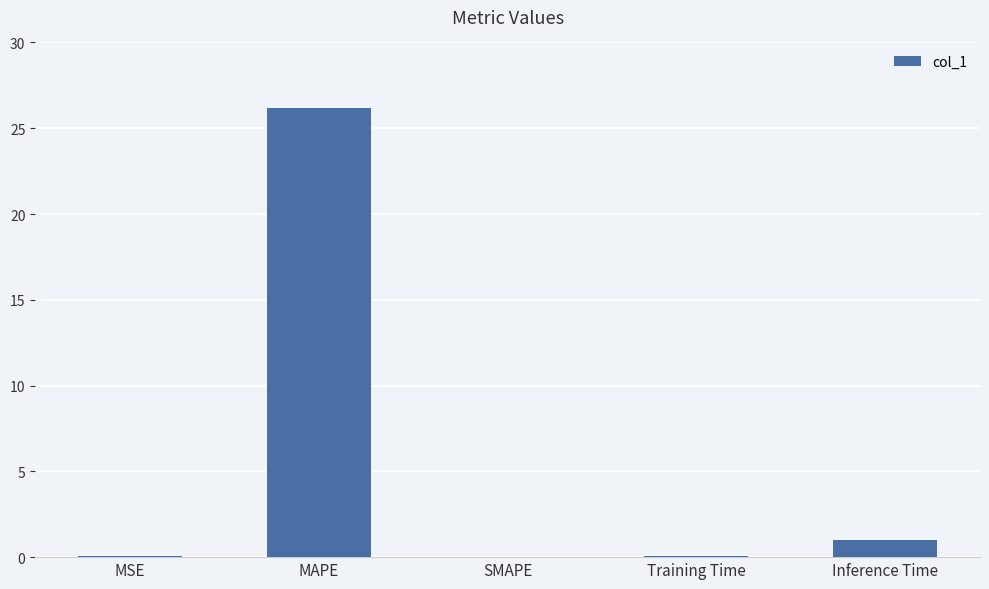

The chart shows a value of 44.3 at MAPE. True or false?

False